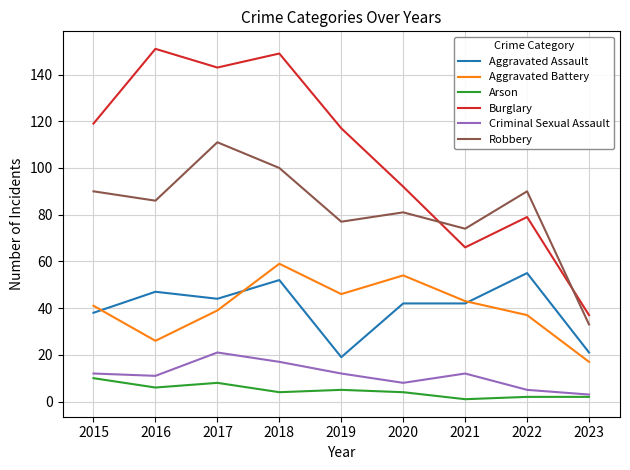

At which category does Aggravated Assault reach its first local peak?

2016